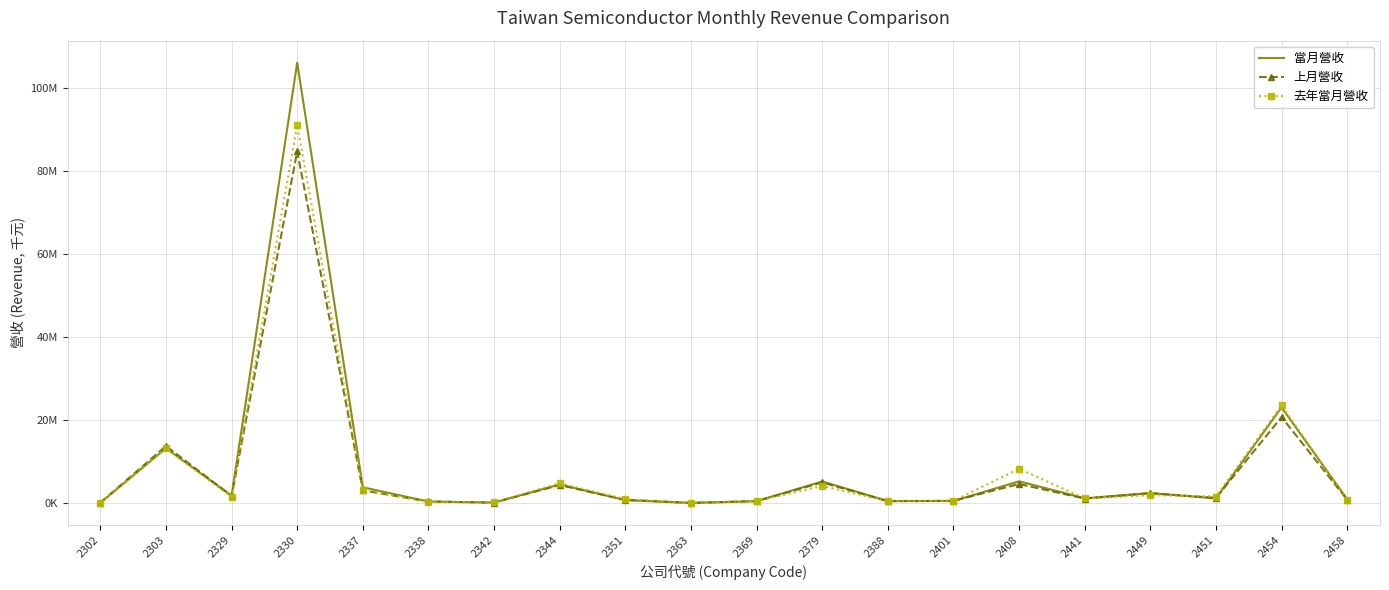

What is the minimum value for 上月營收?

24009